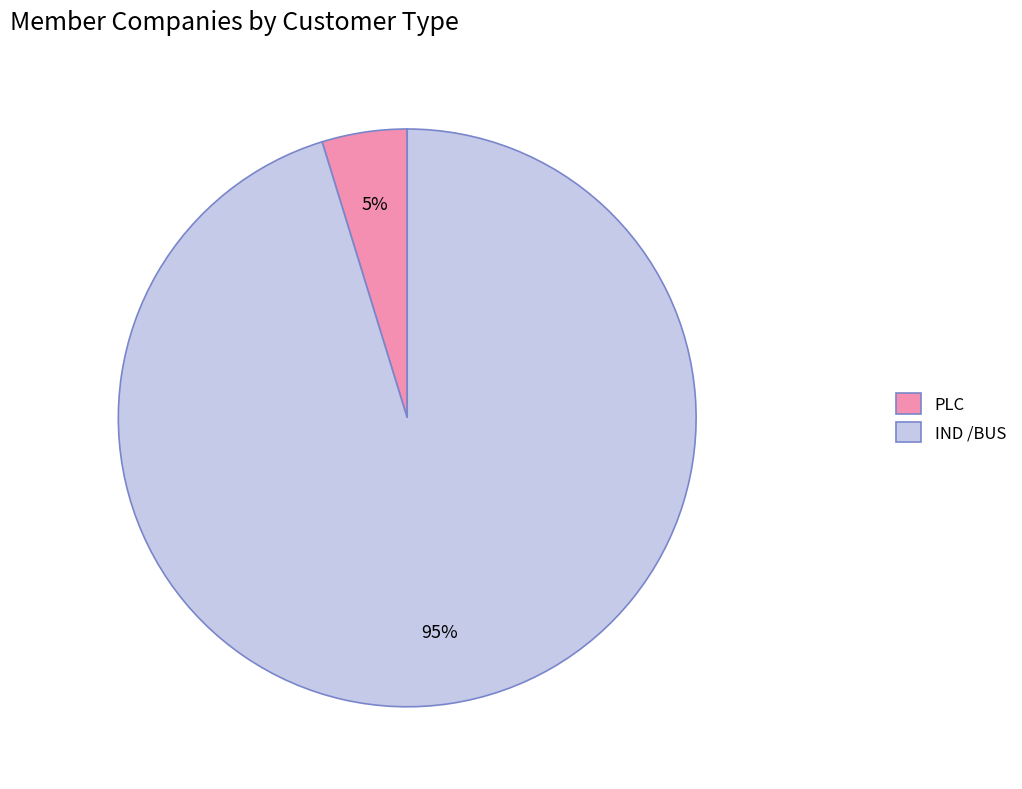

To the nearest percent, what is the combined percentage of IND /BUS and PLC?

100%